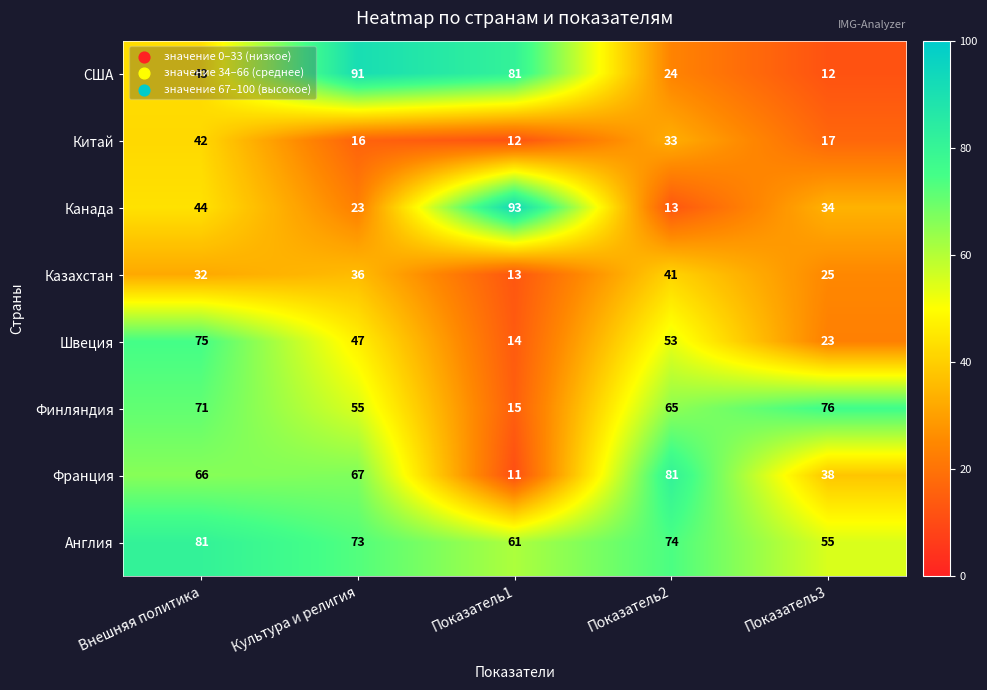

Which category has the lowest value across all series?

Показатель1